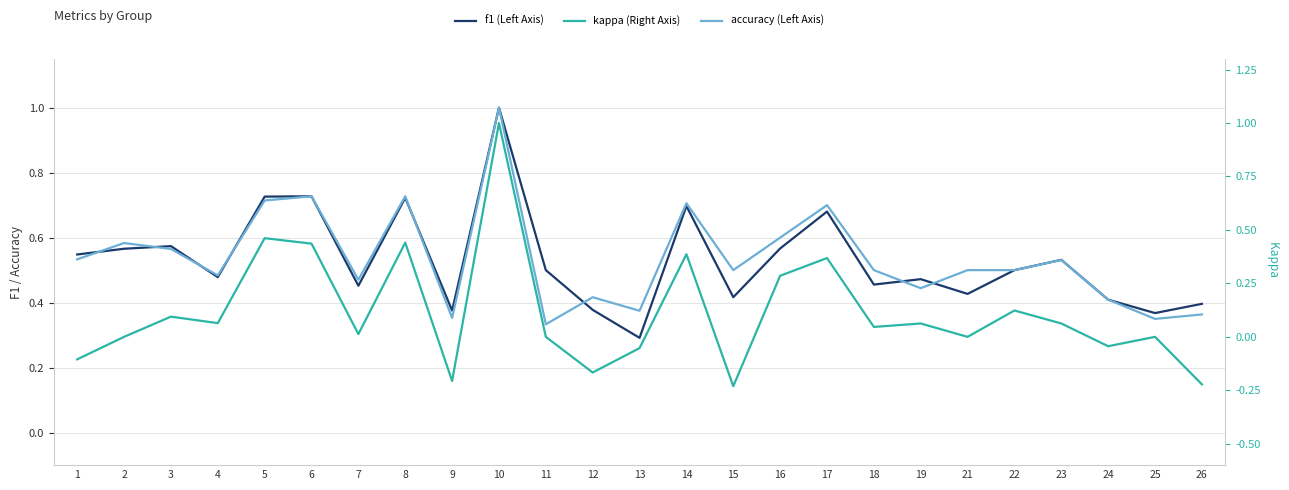

How many values in the kappa series are below 0?

7